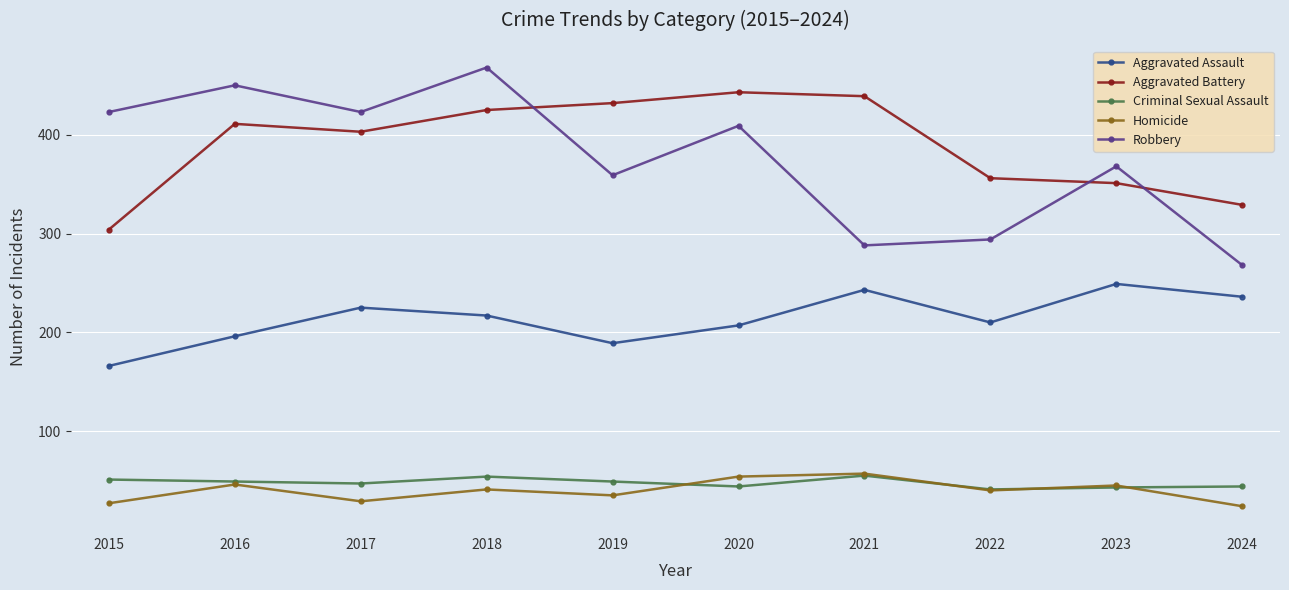

What is the approximate value of Aggravated Assault at 2016?

196